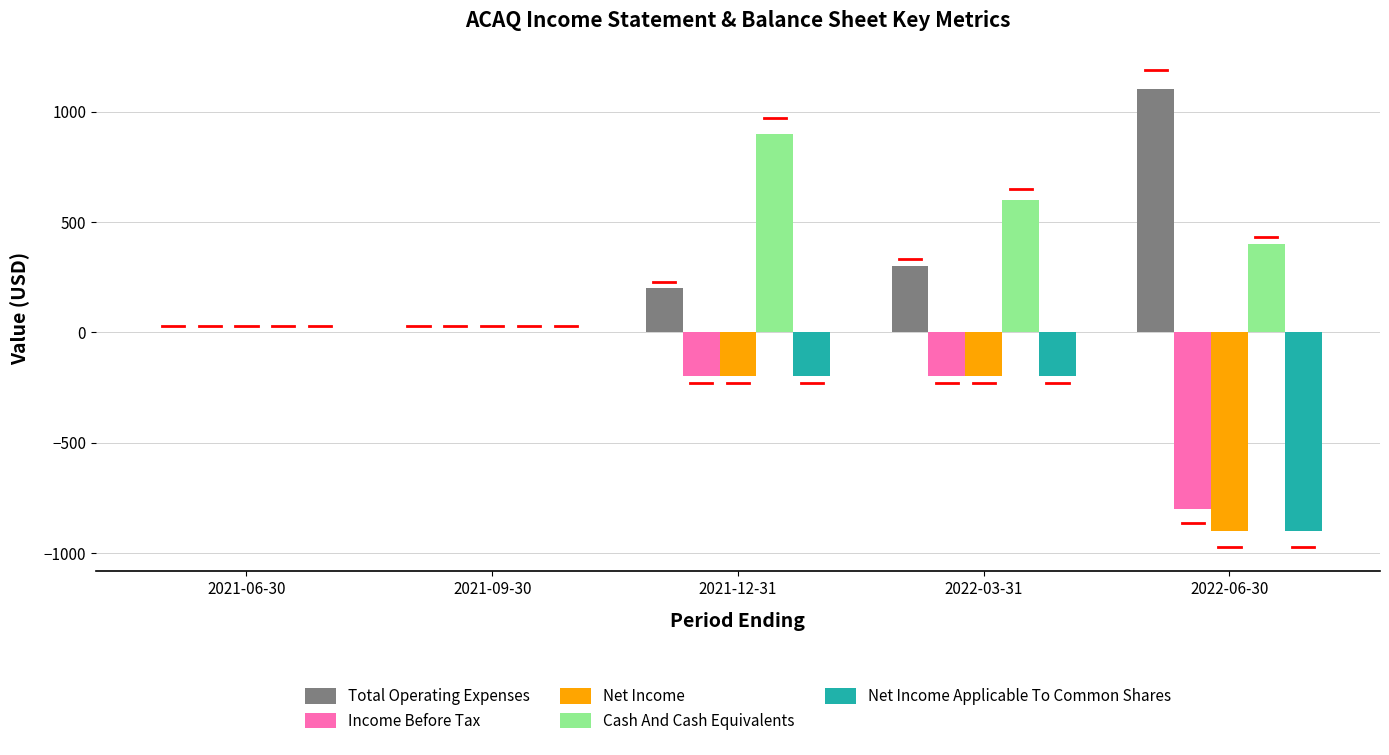

Which category has the highest value across all series?

2022-06-30